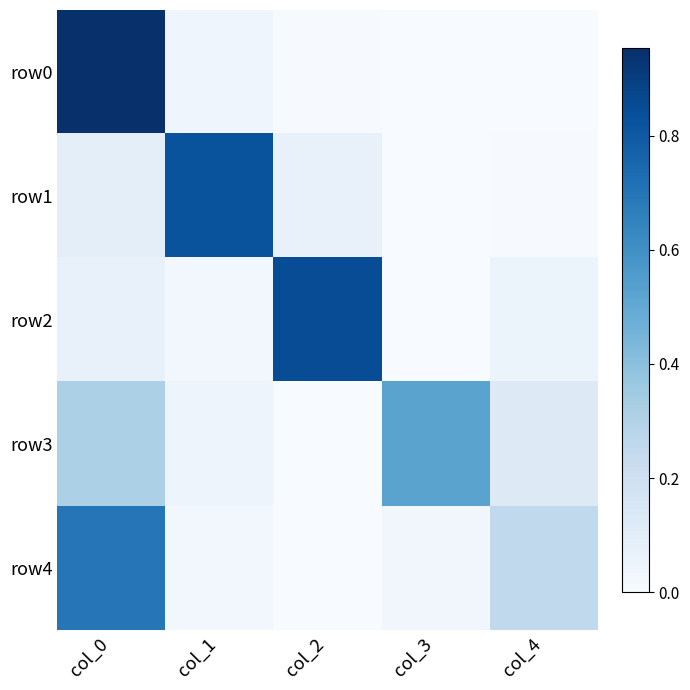

Which series has the largest total across all categories?

row0